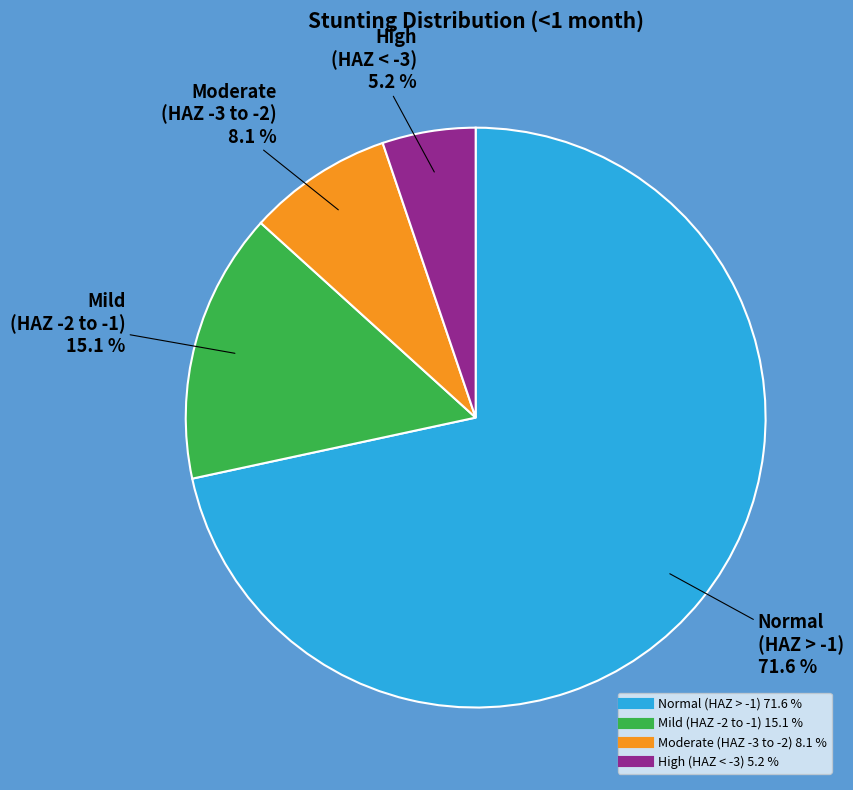

Does any single category account for the majority?

Yes